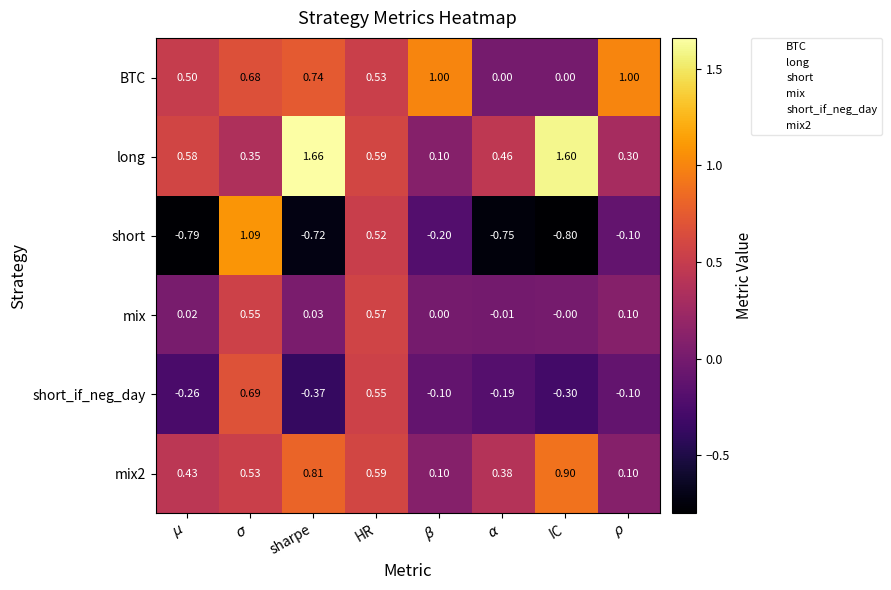

Which series has the widest spread of values?

short